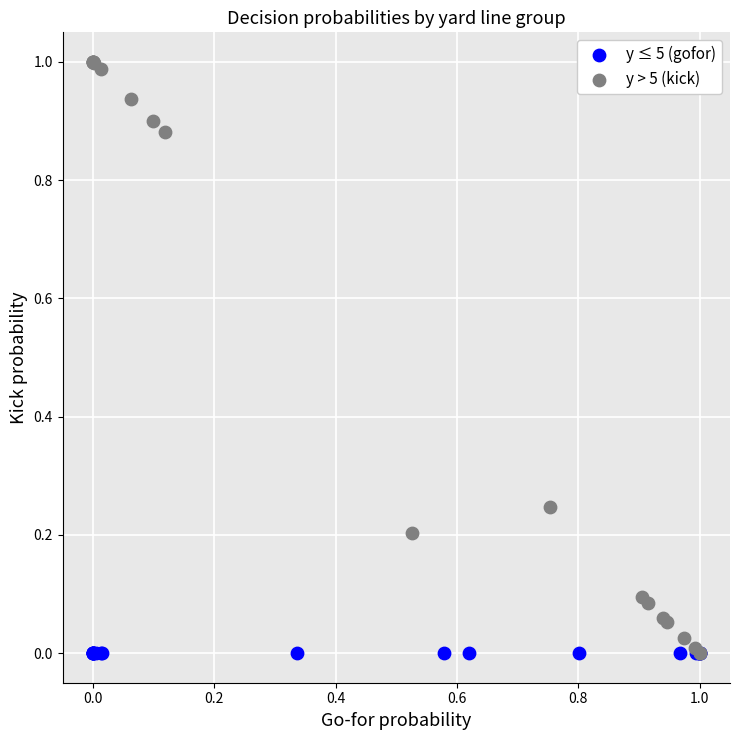

What are all the series names shown in the legend?

y ≤ 5 (gofor), y > 5 (kick)